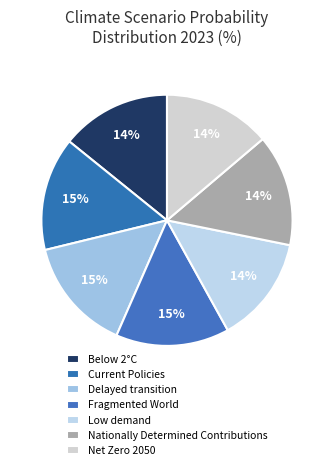

Which slice is the smallest?

Low demand